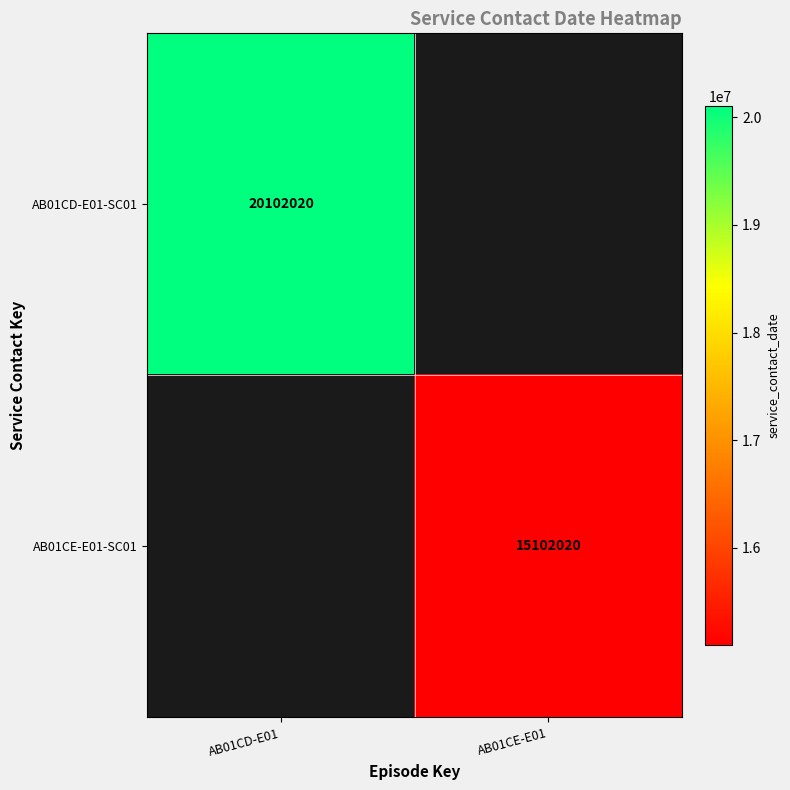

The AB01CD-E01-SC01 series shows 20102020 at AB01CD-E01. True or false?

True